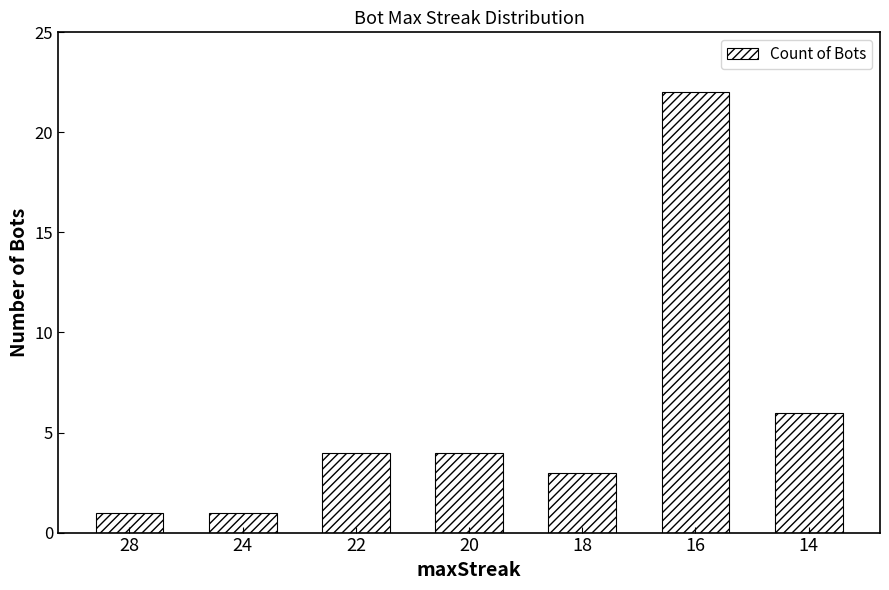

What is the change in value from 20 to 16?

+18